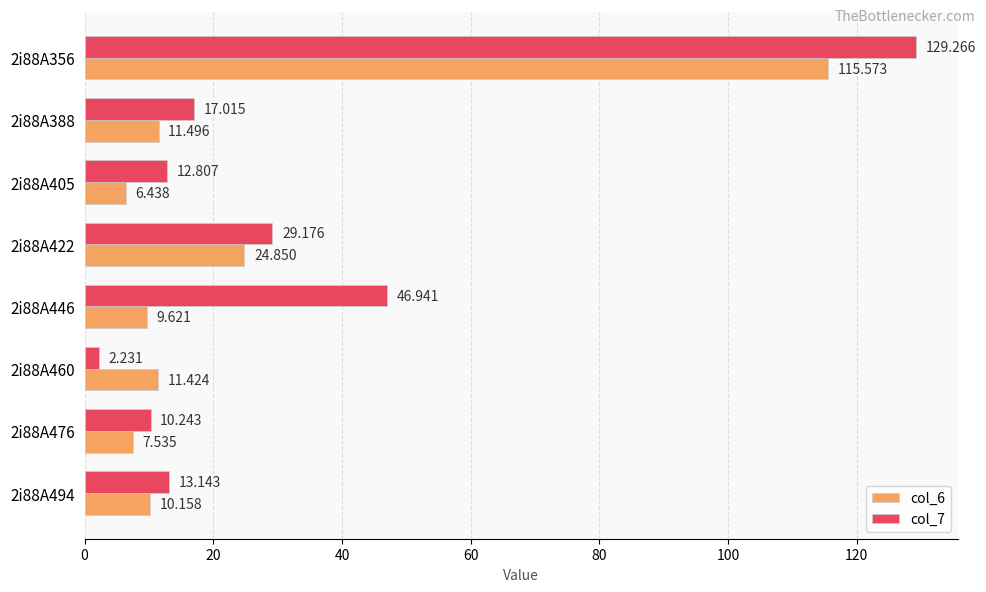

Is the value of col_6 at 2i88A494 greater than the value of col_7 at 2i88A388?

No